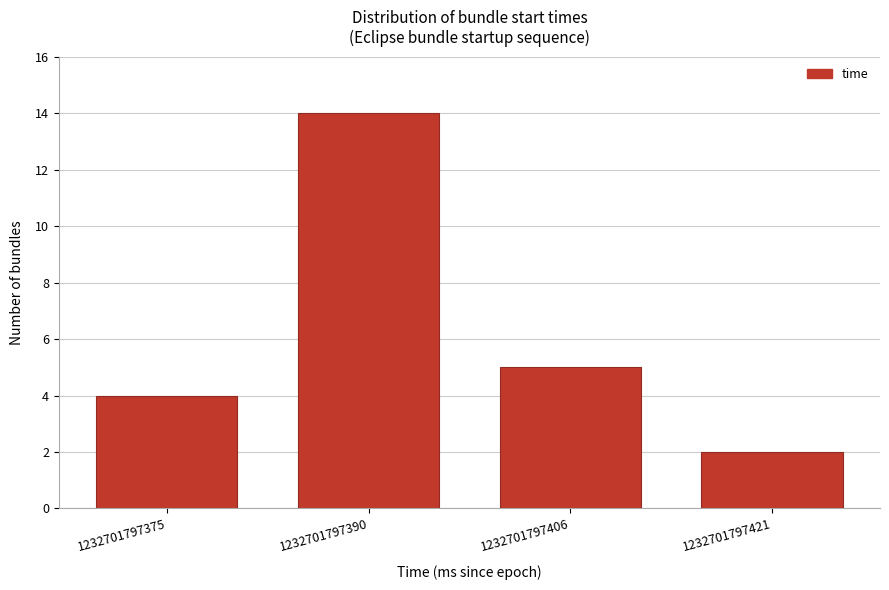

Reading left to right, extract all data points from this chart.

1232701797375=4	1232701797390=14	1232701797406=5	1232701797421=2